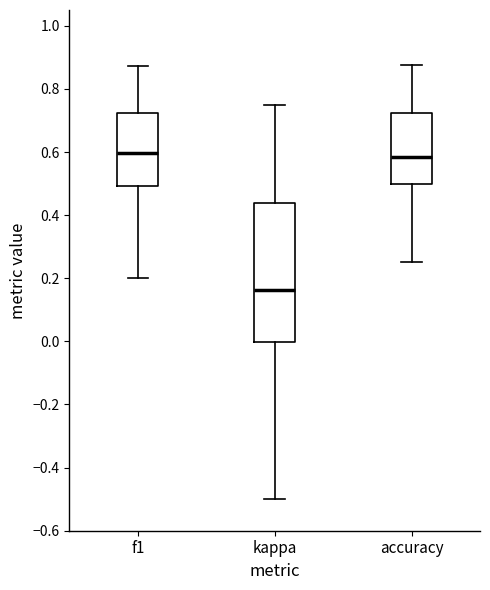

Reading left to right, read every box against the y-axis: the position of its median line, the range the box covers, and the ends of its whiskers. The values are not printed on the chart, so give them approximately, as read against the axis.

f1: median 0.60, box 0.50 to 0.72, whiskers 0.20 to 0.88
kappa: median 0.16, box 0.00 to 0.44, whiskers -0.50 to 0.76
accuracy: median 0.58, box 0.50 to 0.72, whiskers 0.26 to 0.88